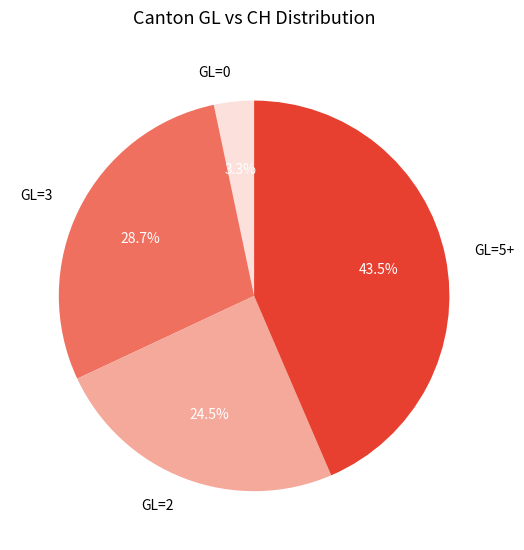

Which category has the biggest portion of the pie?

GL=5+